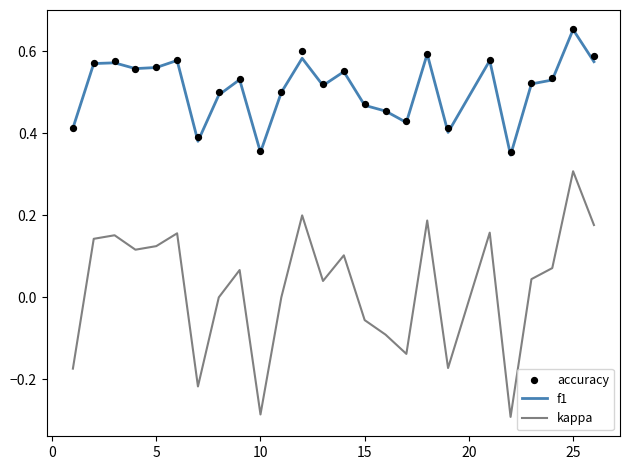

Which series reaches the maximum Y coordinate?

accuracy